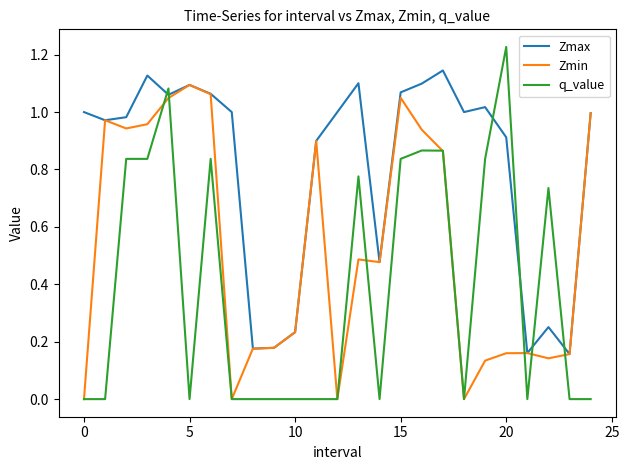

True or false: q_value and Zmax cross at least once.

True